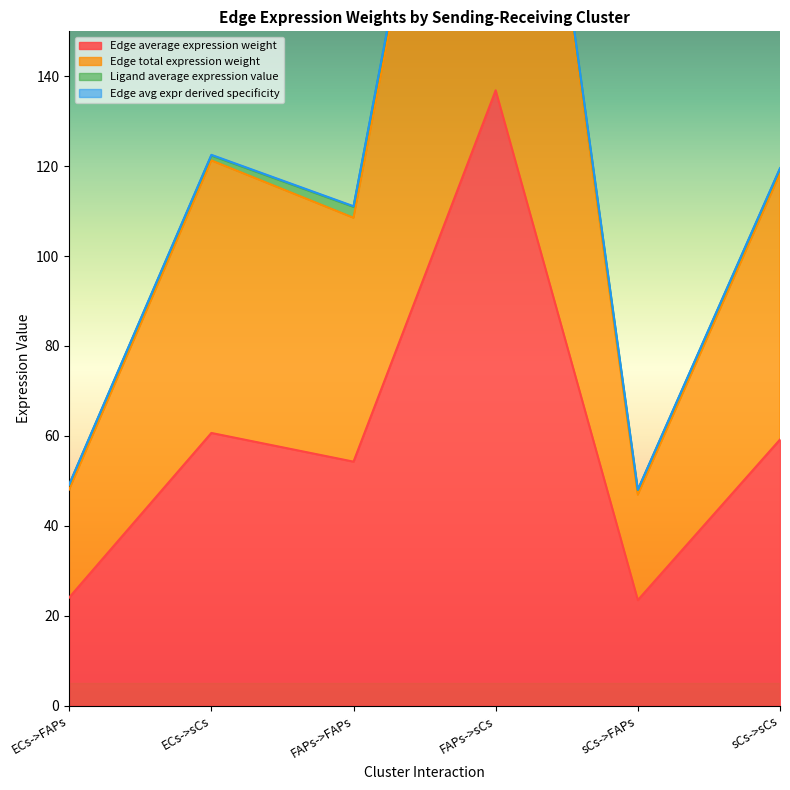

Rank the categories by Edge total expression weight value from highest to lowest.

FAPs->sCs, ECs->sCs, sCs->sCs, FAPs->FAPs, ECs->FAPs, sCs->FAPs